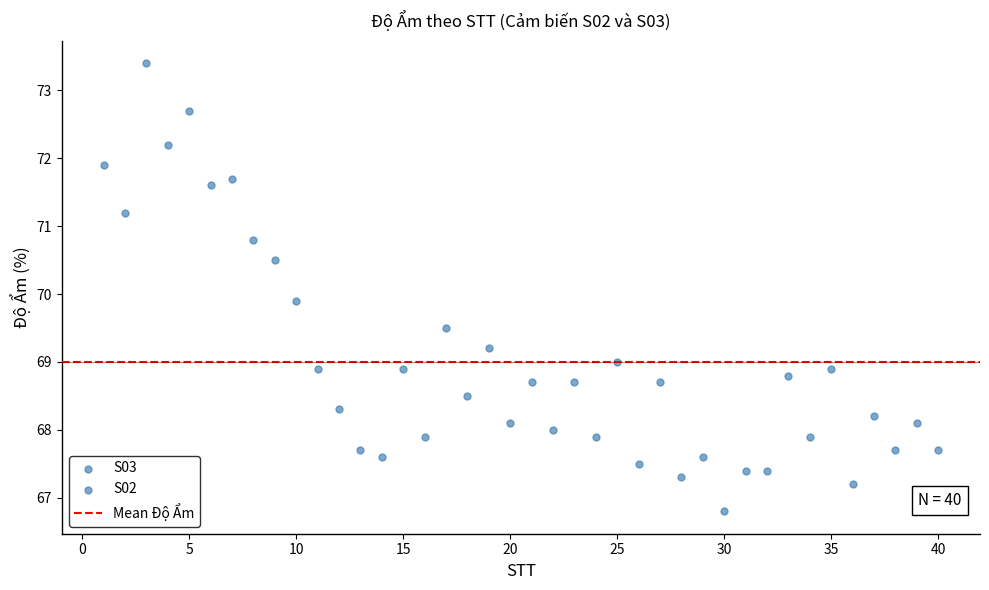

What Y value in the scatter plot is closest to 70?

69.9